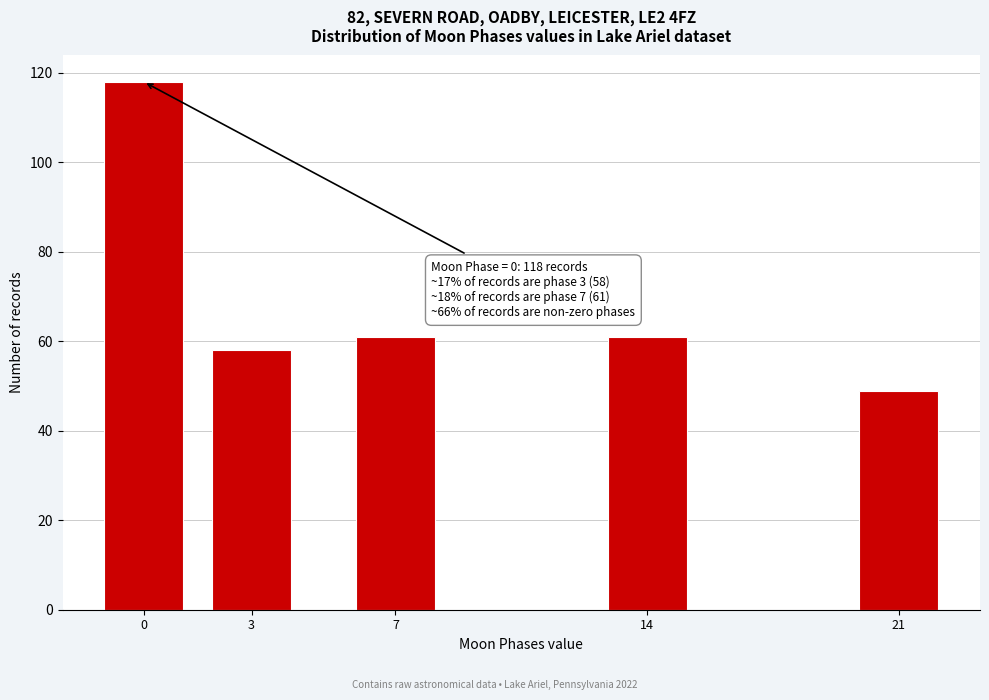

Reading left to right, extract all data points from this chart.

118	58	61	61	49